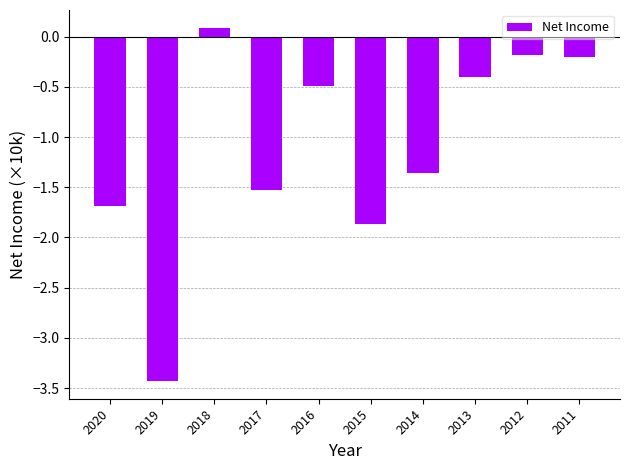

Is it true that the value at 2016 is -0.5?

True